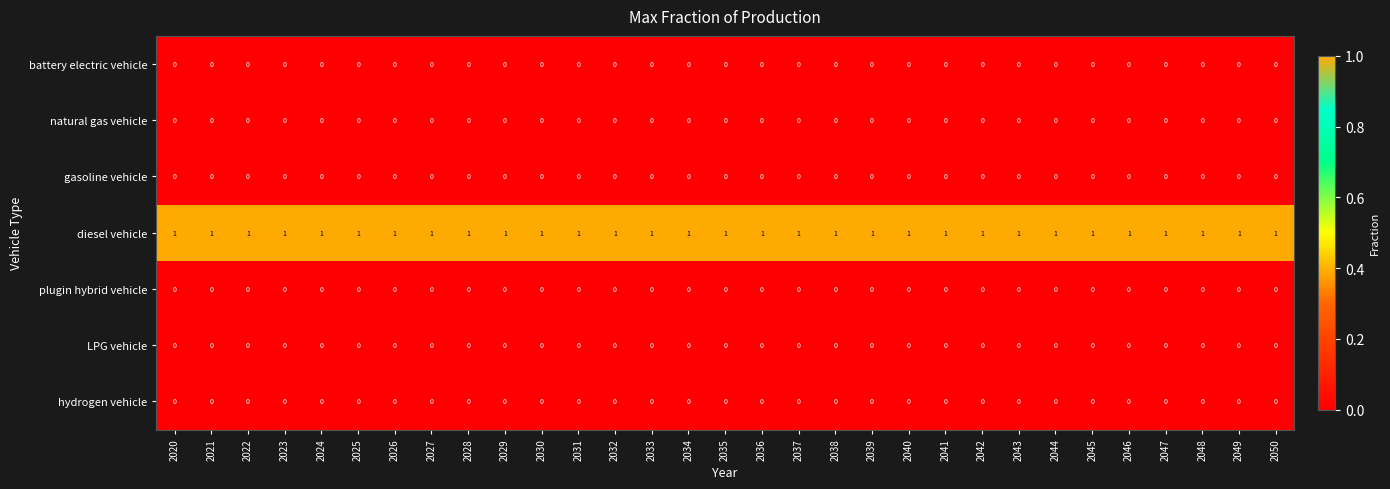

What is the difference between the highest and lowest values at 2021?

1